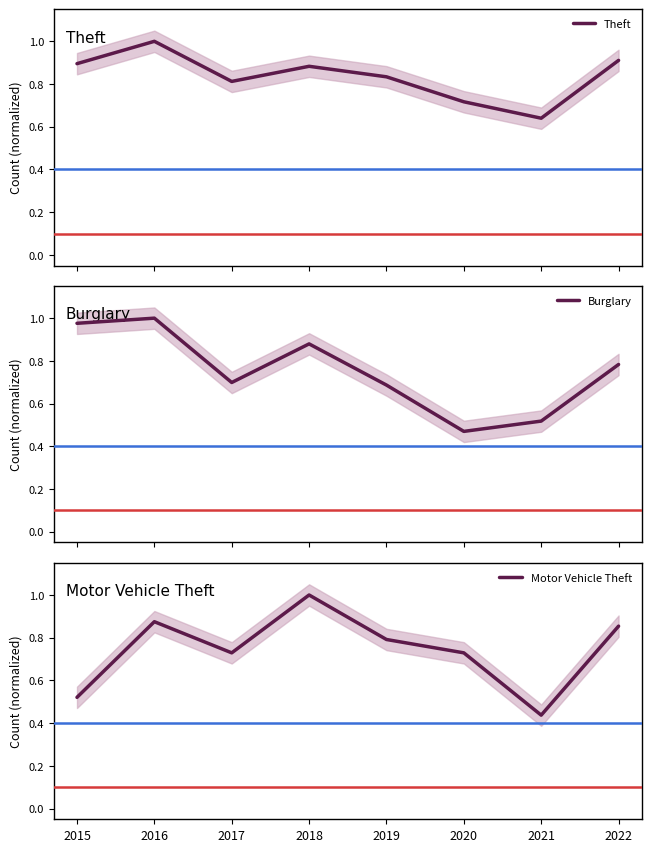

At which label is Burglary closest to 0?

2020